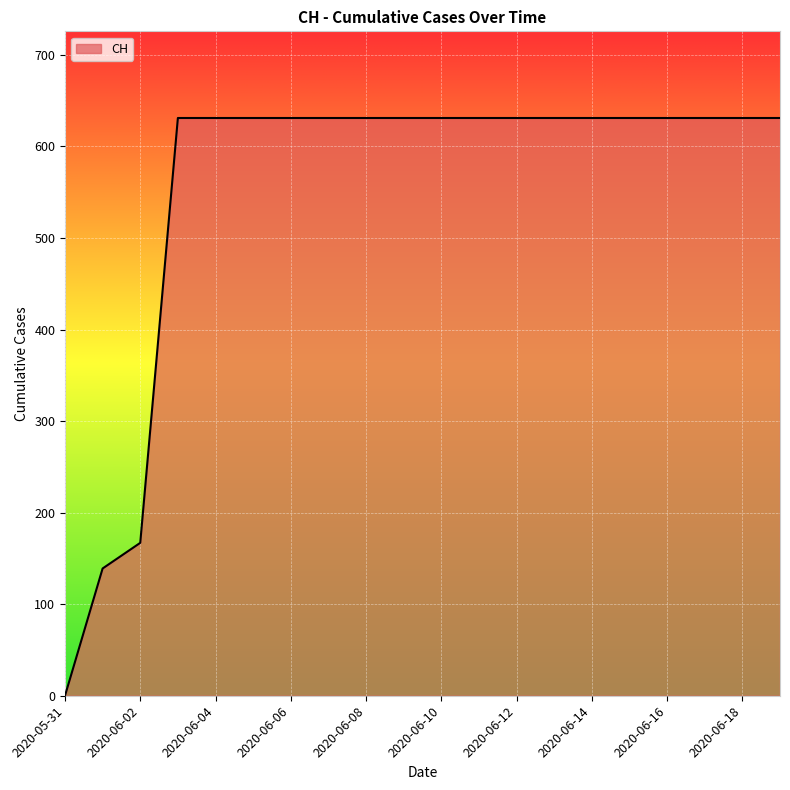

What is the maximum value shown in the chart?

631